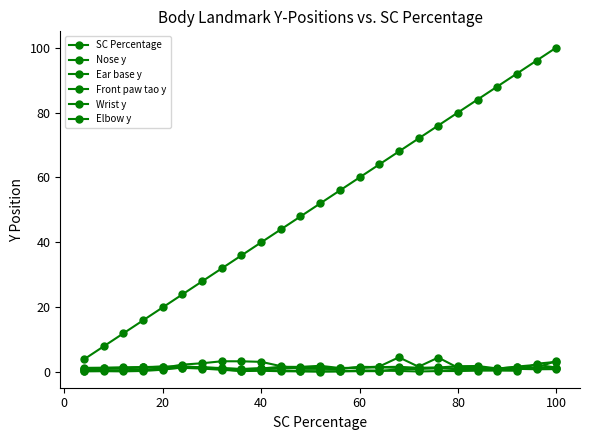

How many lines are shown in the chart?

6